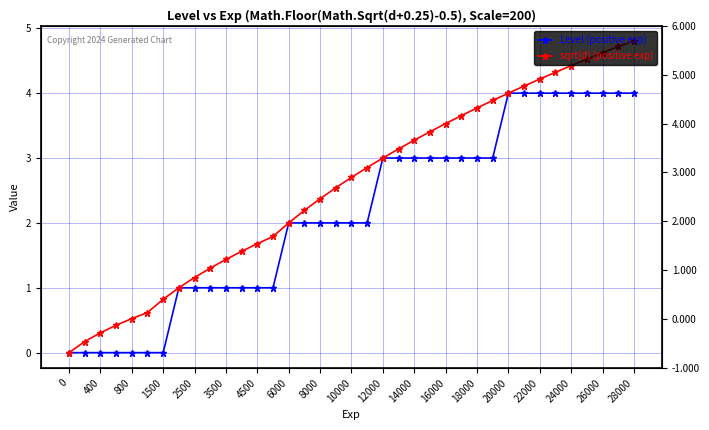

Is this an area chart (filled region under the line)?

No